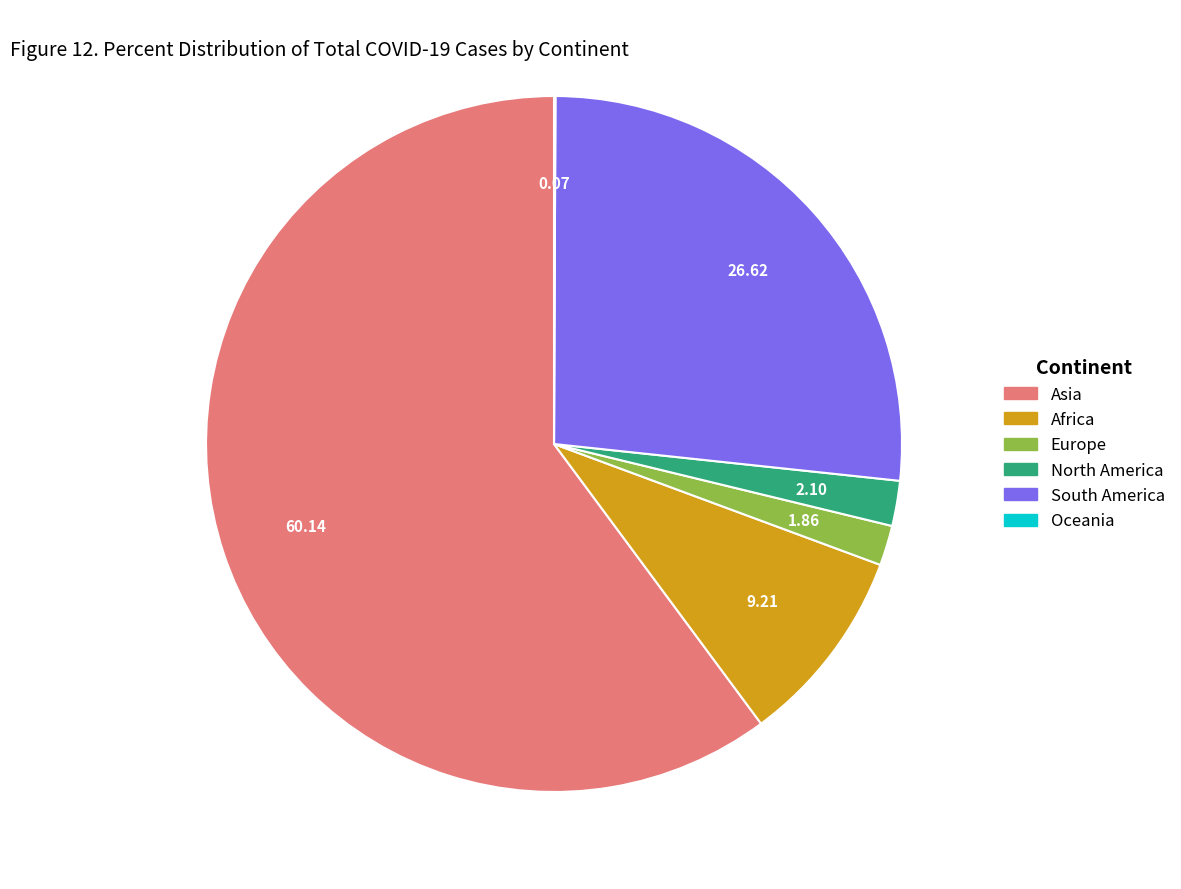

Does Africa account for over 50% of the chart?

No